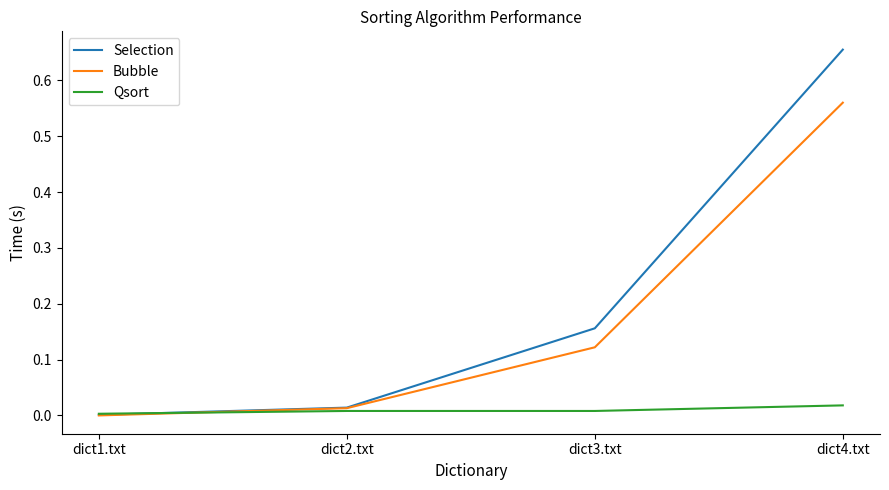

Between dict2.txt and dict4.txt, which series saw the biggest shift?

Selection